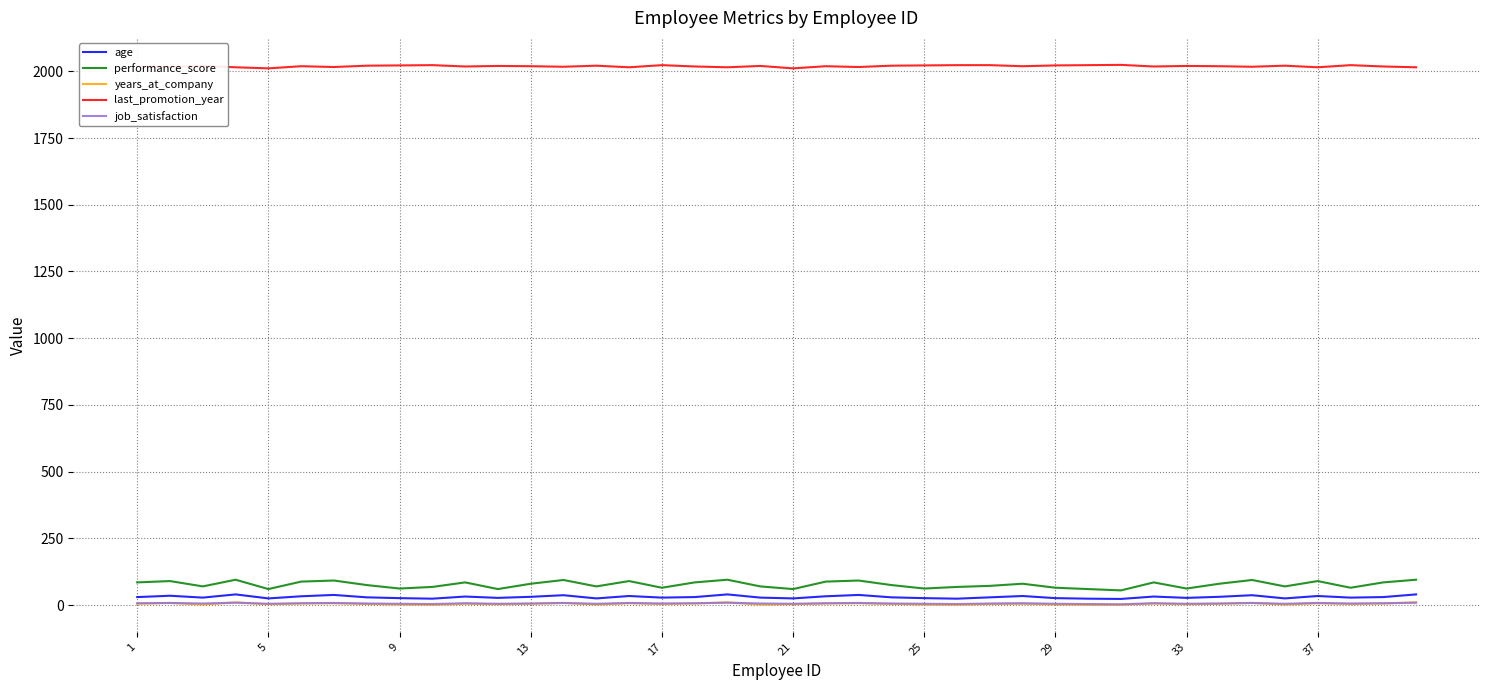

True or false: job_satisfaction and performance_score cross at least once.

False